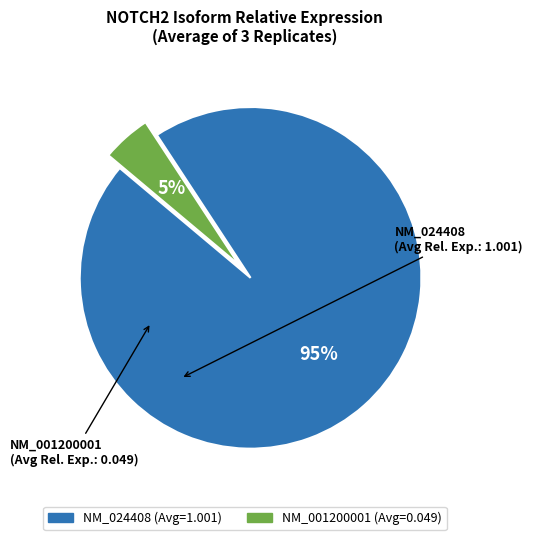

What is the smallest slice in the pie chart?

NM_001200001